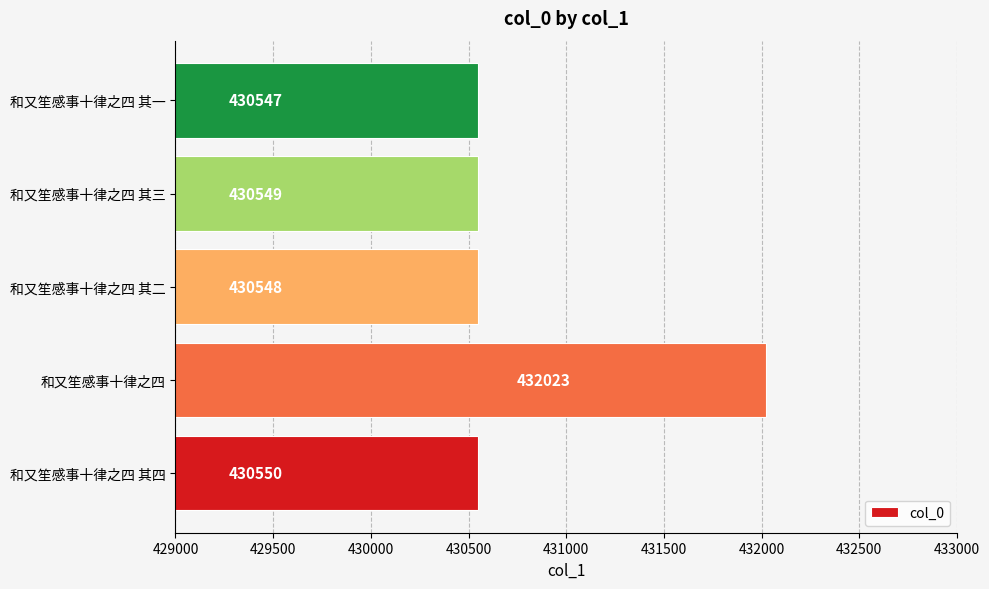

The value at 和又笙感事十律之四 is 628638. True or false?

False